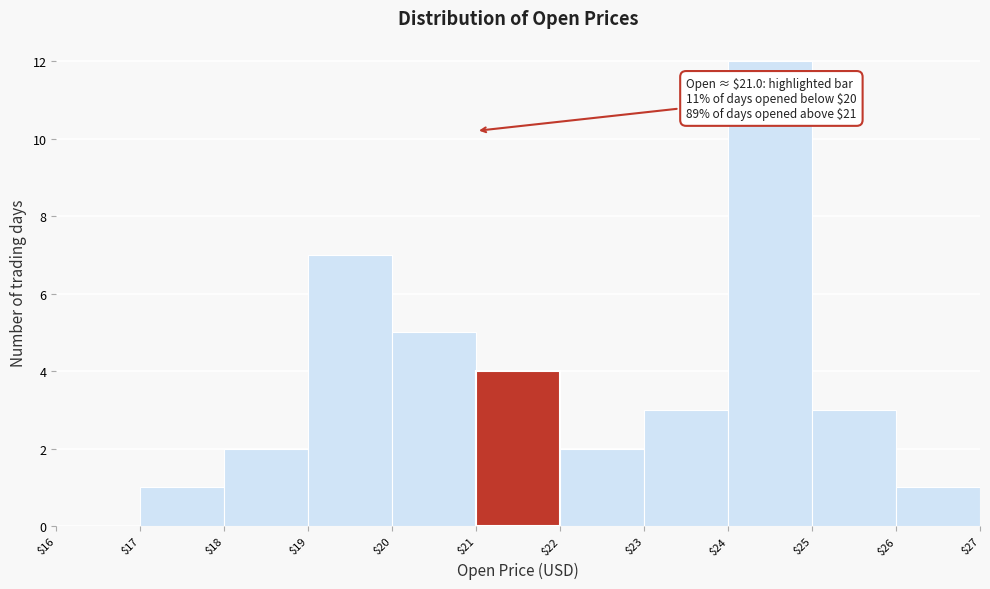

Over which range of the x-axis is the bar tallest?

$24 to $25